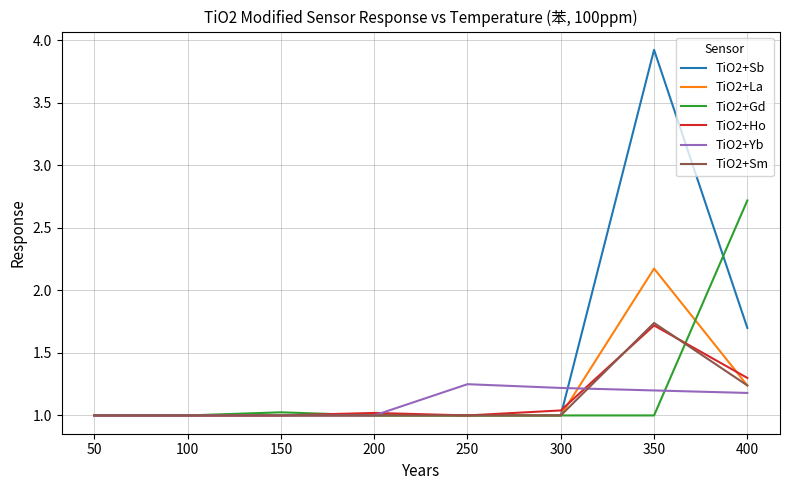

True or false: TiO2+La has more than 0 interior local peaks.

True